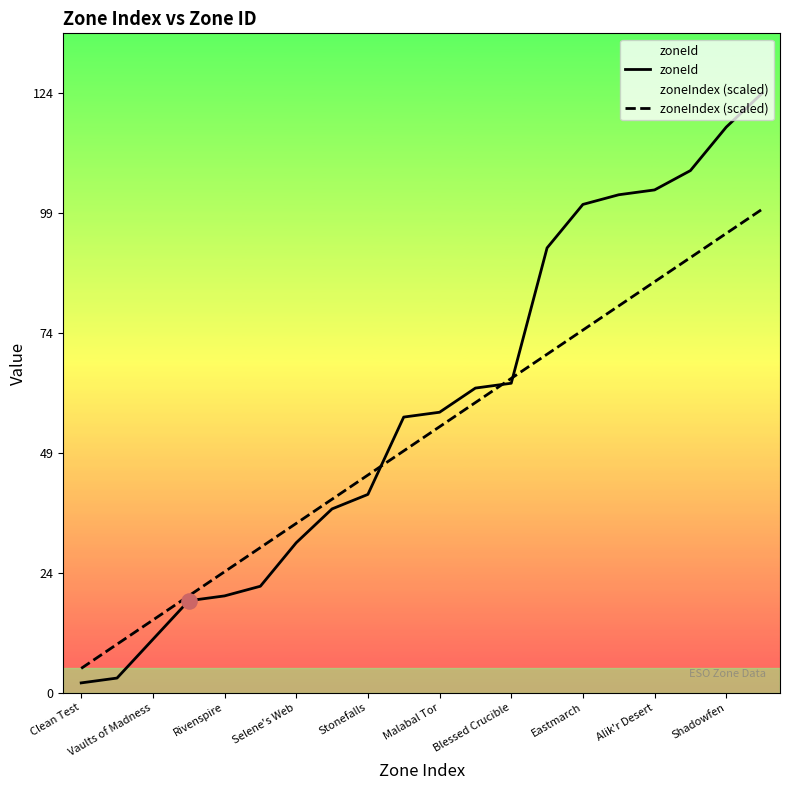

What is the total value across all series at Stonefalls?

86